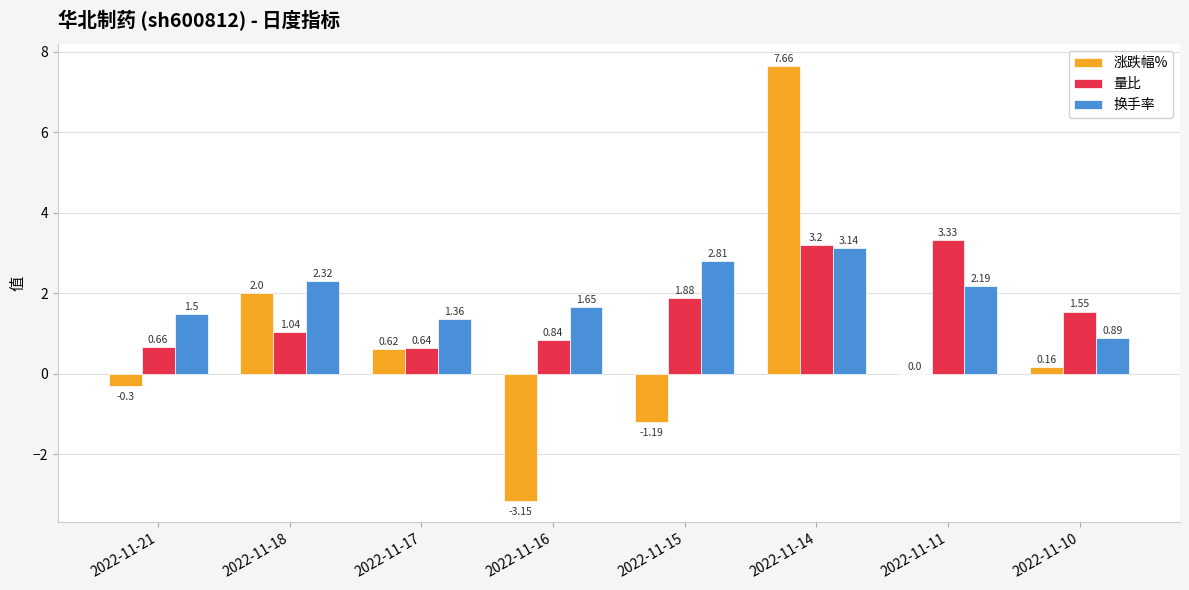

True or false: 量比 has a value of 0.3 at 2022-11-10.

False